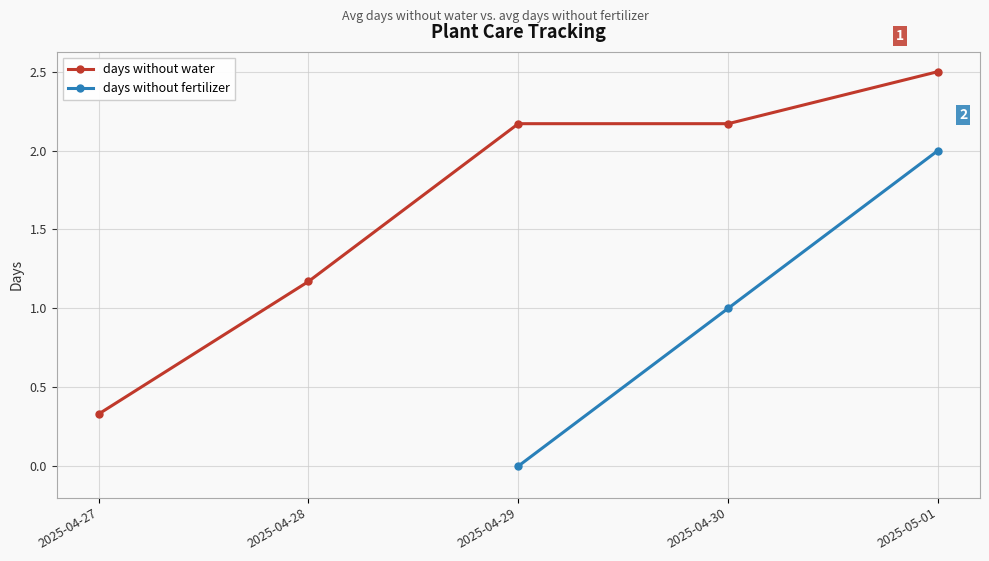

What is the highest value of the days without water series?

2.5